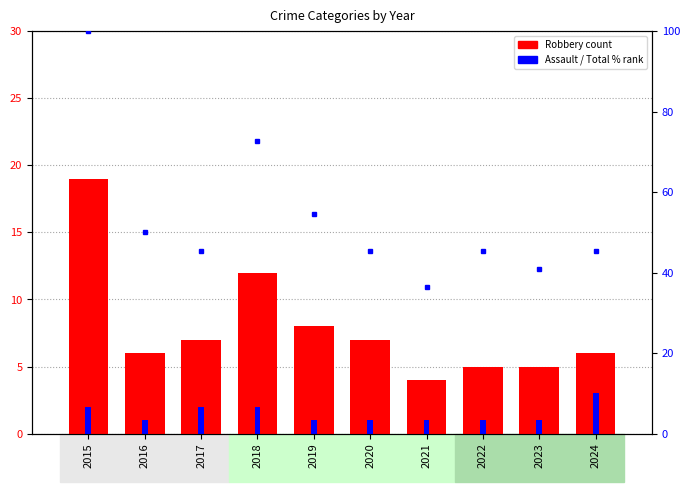

Reading left to right, list all the values displayed in this chart.

Robbery: 2015=19.0	2016=6.0	2017=7.0	2018=12.0	2019=8.0	2020=7.0	2021=4.0	2022=5.0	2023=5.0	2024=6.0
Aggravated Assault: 2015=2.0	2016=1.0	2017=2.0	2018=2.0	2019=1.0	2020=1.0	2021=1.0	2022=1.0	2023=1.0	2024=3.0
Total % rank: 2015=100.0	2016=50.0	2017=45.5	2018=72.7	2019=54.5	2020=45.5	2021=36.4	2022=45.5	2023=40.9	2024=45.5